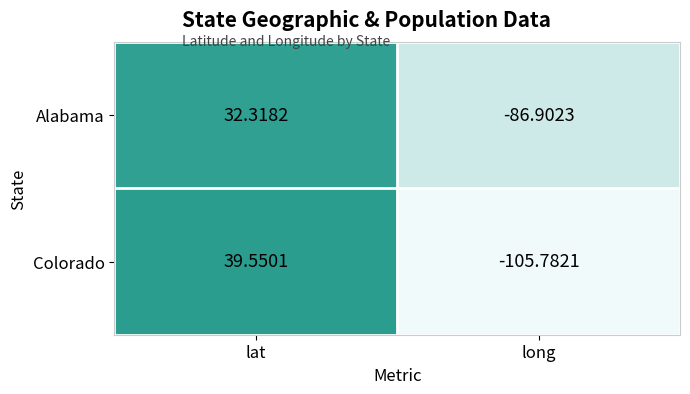

Which series has the largest range (max minus min)?

Colorado